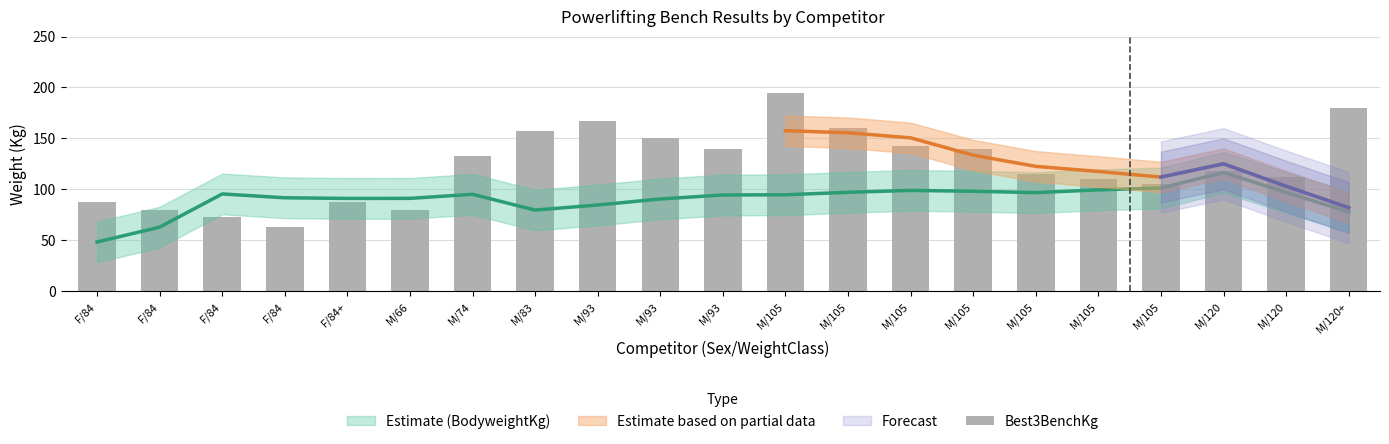

The chart shows a value of 87.5 at F/84+. True or false?

True